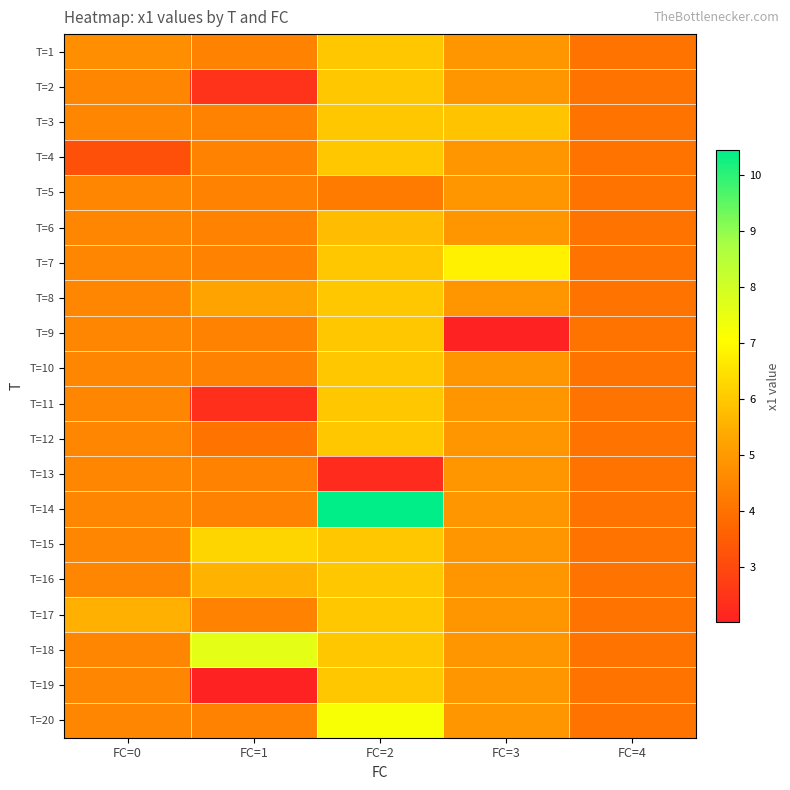

Rank the series at FC=1 from highest to lowest value.

T=18, T=15, T=16, T=8, T=1, T=3, T=4, T=5, T=6, T=7, T=9, T=10, T=13, T=14, T=17, T=20, T=12, T=2, T=11, T=19